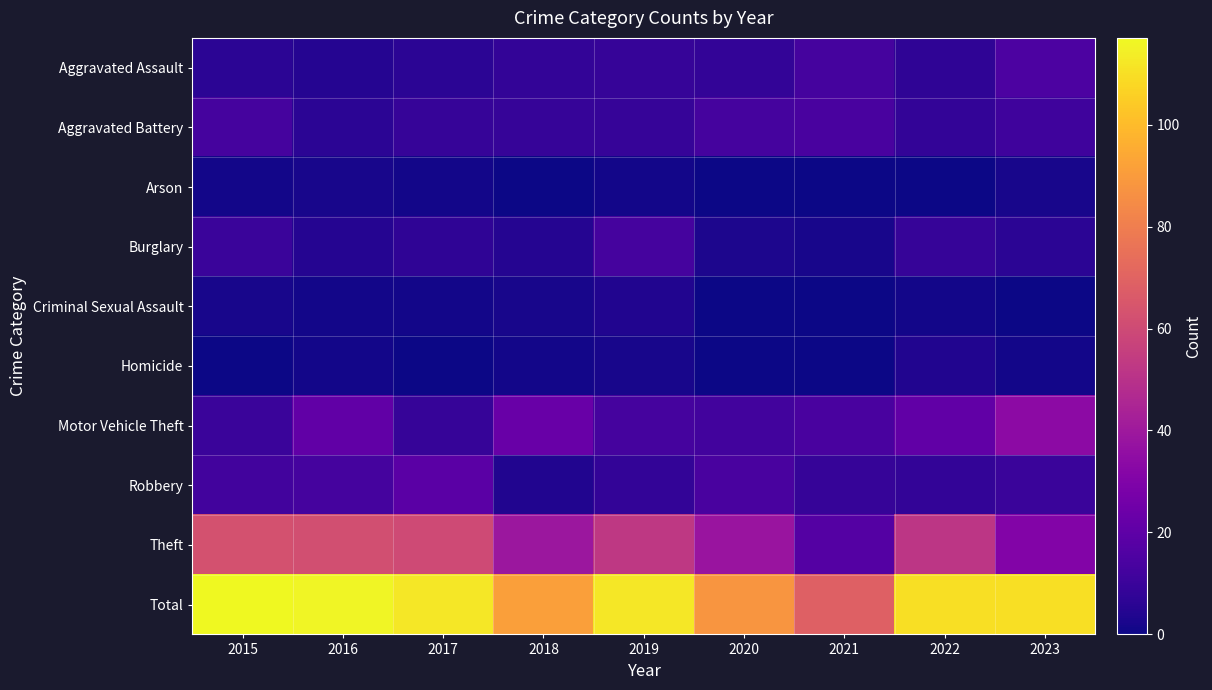

Which category has the highest value across all series?

2015